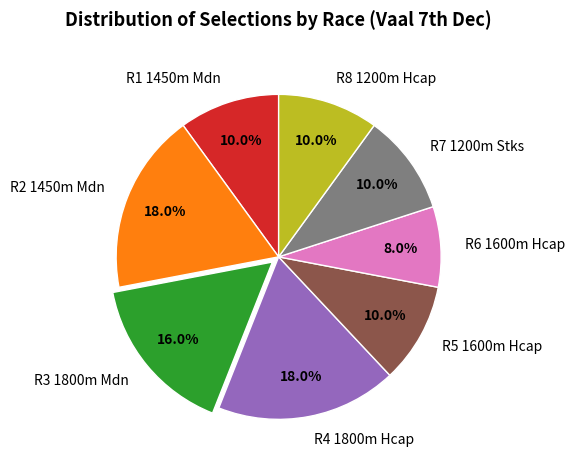

Is it true that R2 1450m Mdn is 18% of the pie?

True